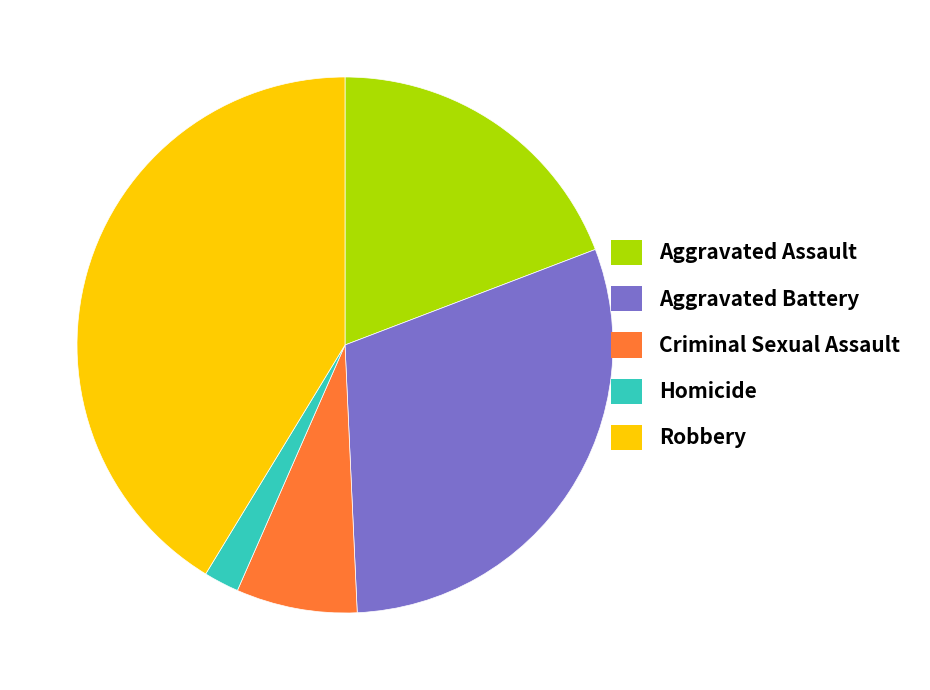

Is Aggravated Battery the majority of the pie?

No